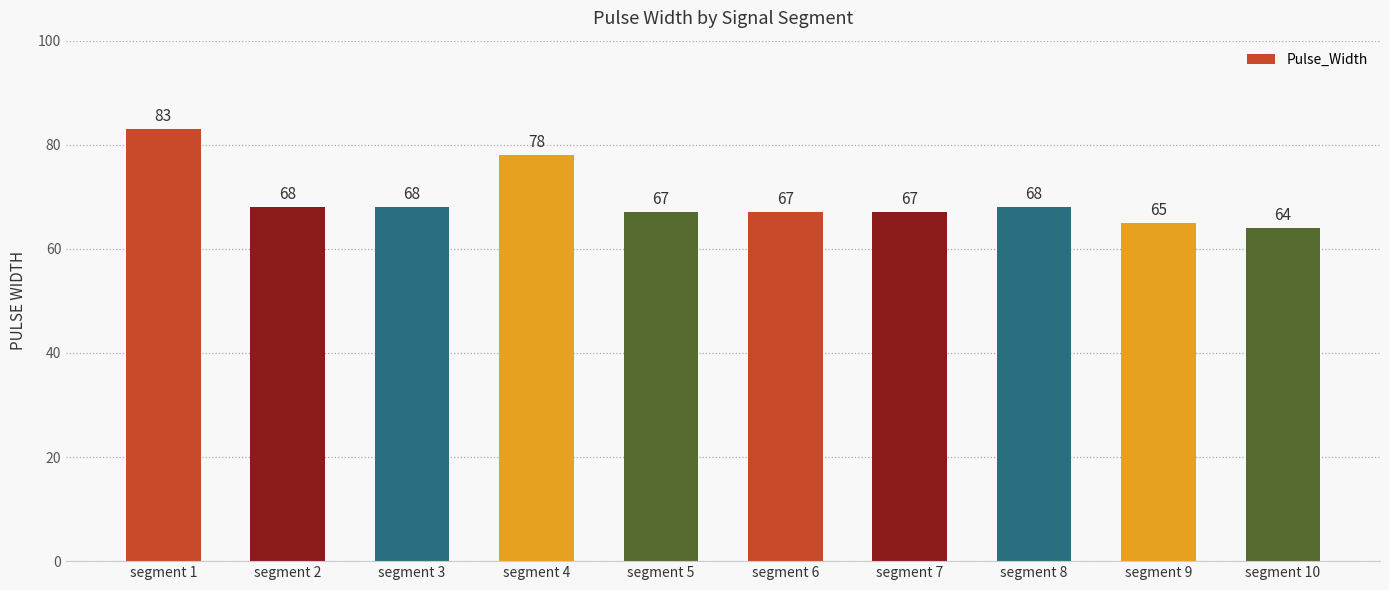

True or false: the data shows 65 at segment 9.

True